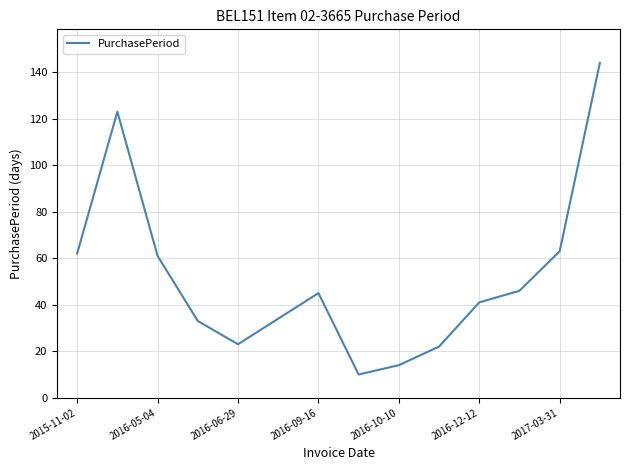

What is the minimum value shown in the chart?

10